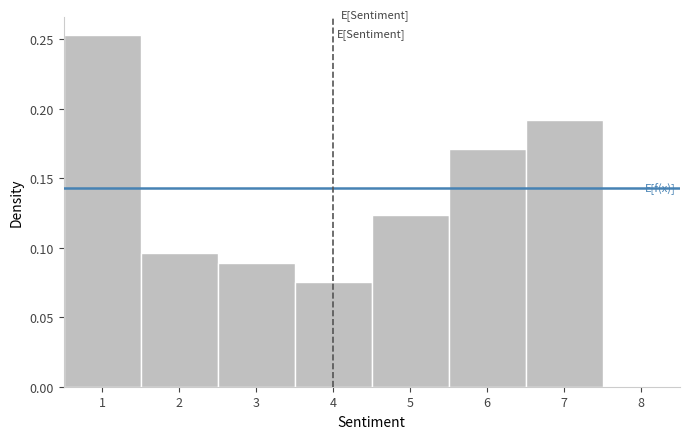

How tall is the bar that spans 4.5 to 5.5 on the x-axis? The values are not printed on the chart, so give them approximately, as read against the axis.

0.125